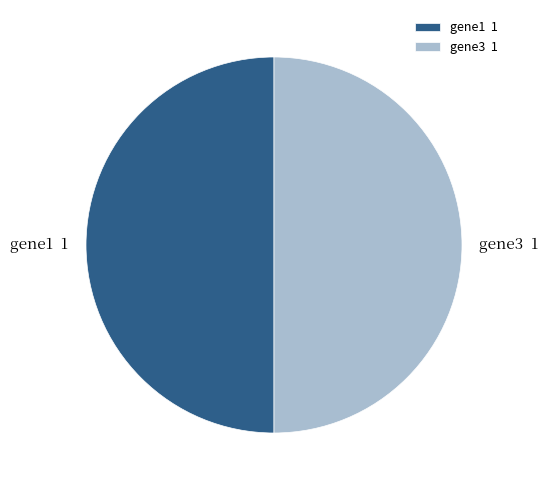

Is the sum of gene3 1 and gene1 1 greater than half?

Yes